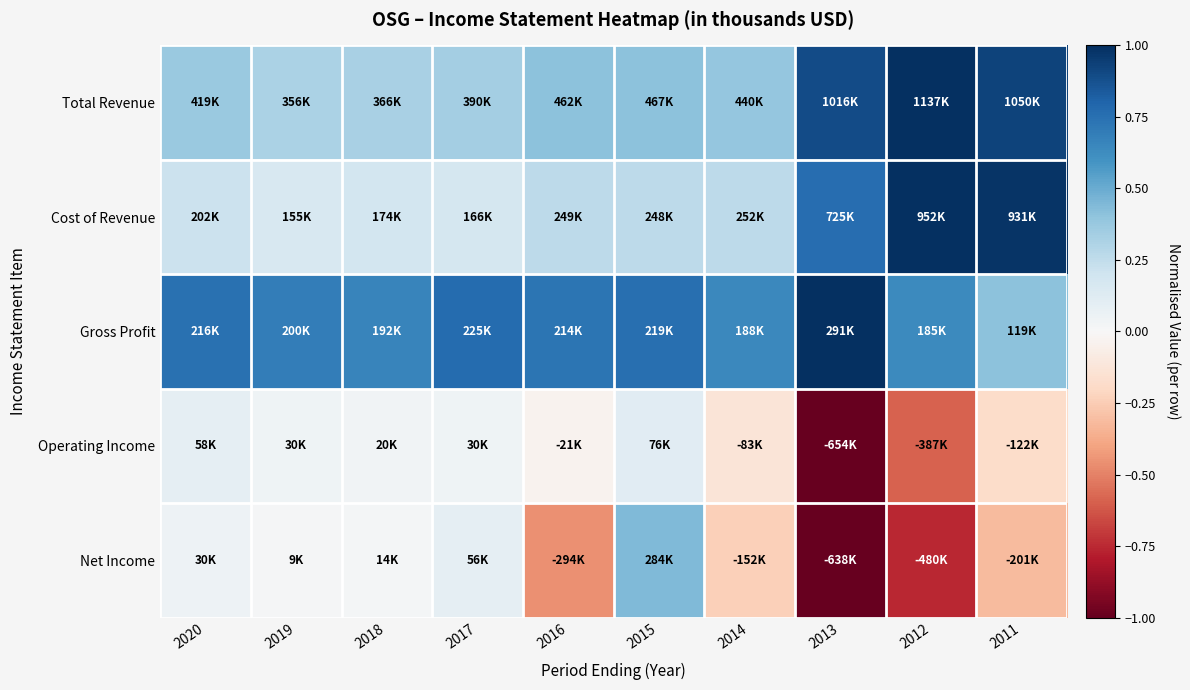

Which category has the highest value across all series?

2012